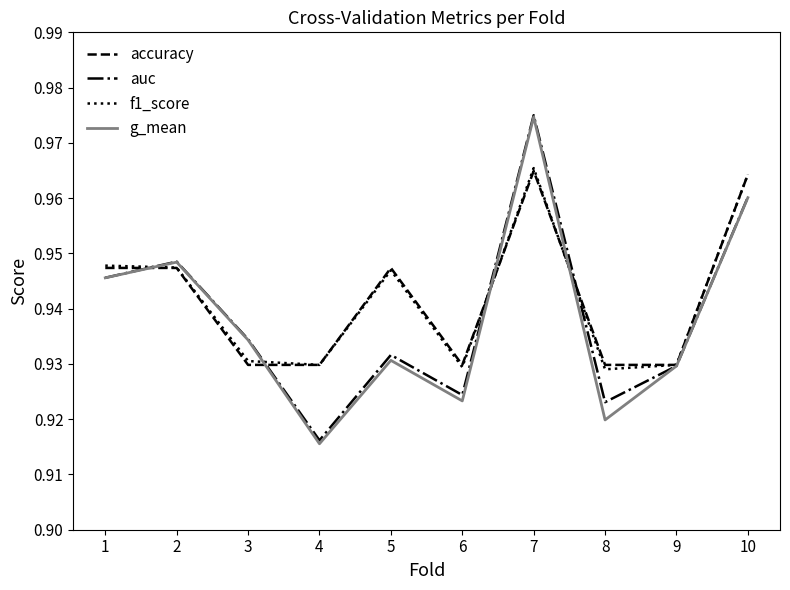

True or false: g_mean has a value of 1.7 at 1.

False